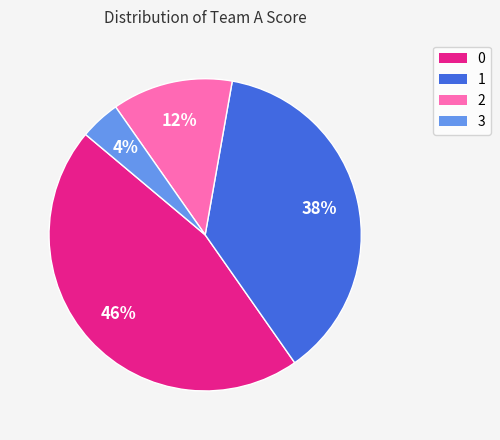

How many segments does this pie chart have?

4